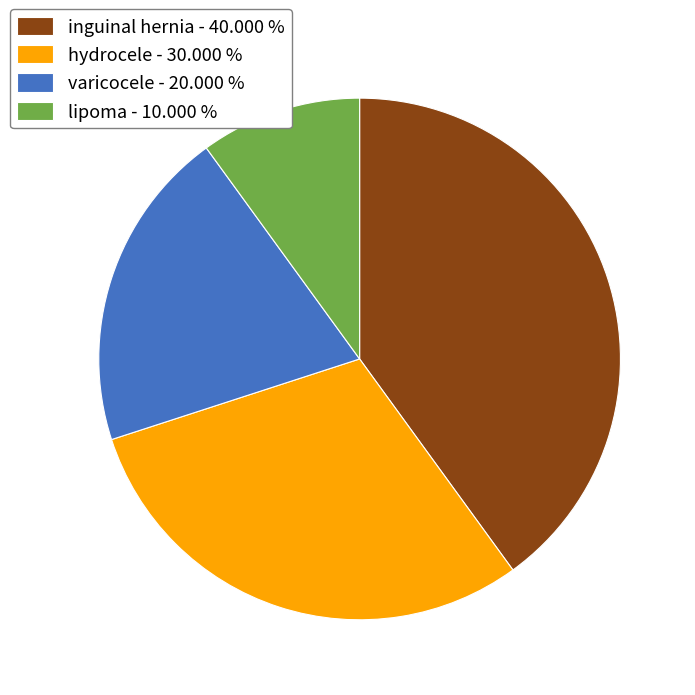

Does inguinal hernia represent more than half of the total?

No